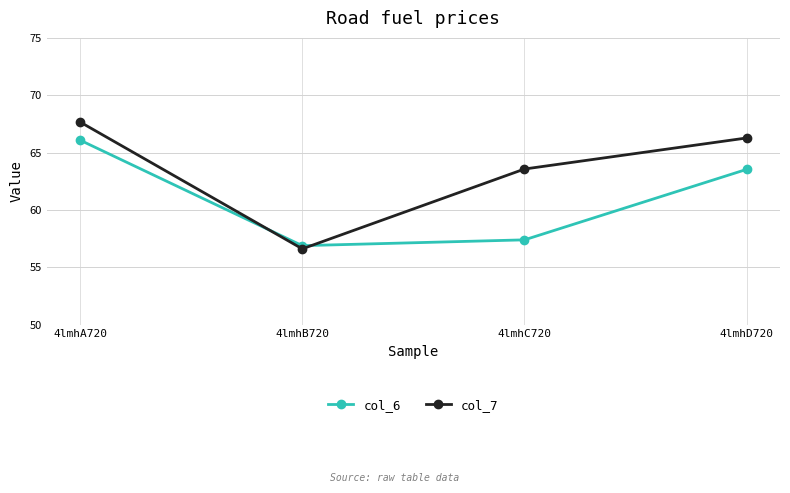

How many times do col_6 and col_7 cross each other?

2